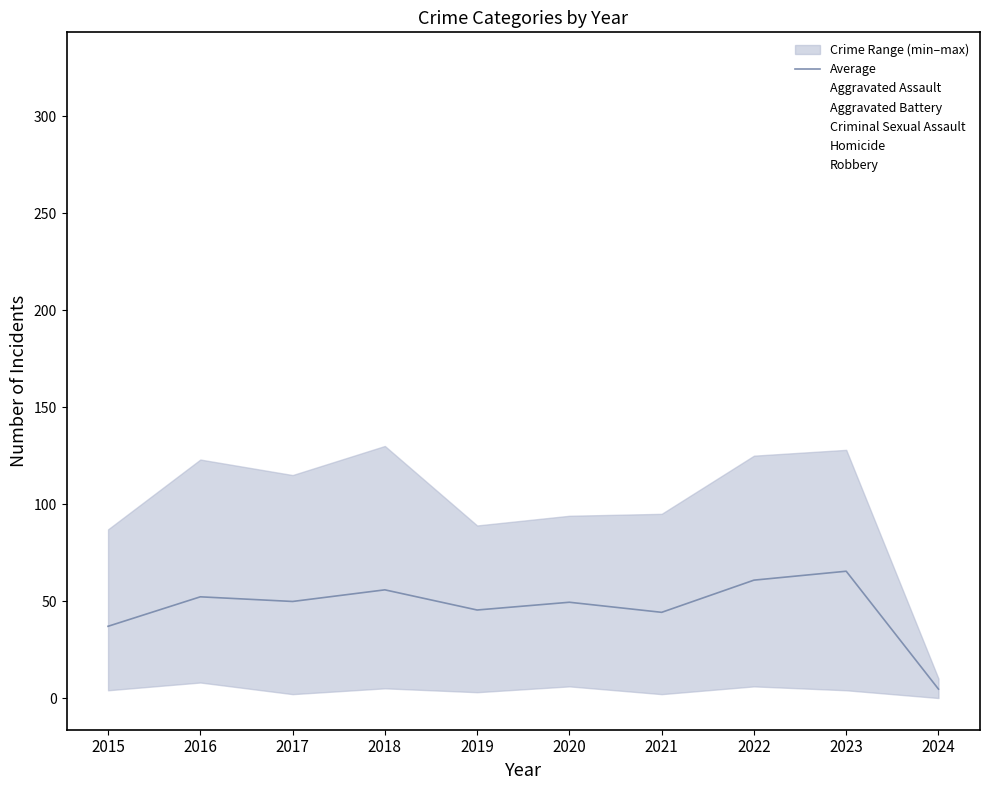

Reading left to right, what are all the values shown in this chart?

37.0	52.2	49.8	55.8	45.4	49.4	44.2	60.8	65.4	4.6